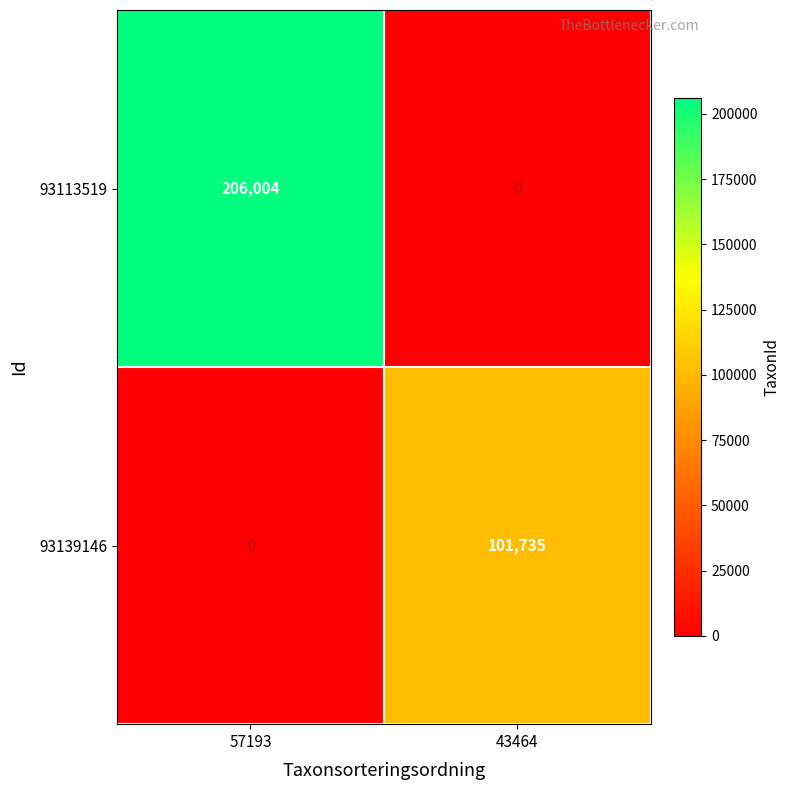

List the series in order of their overall mean, highest first.

93113519, 93139146